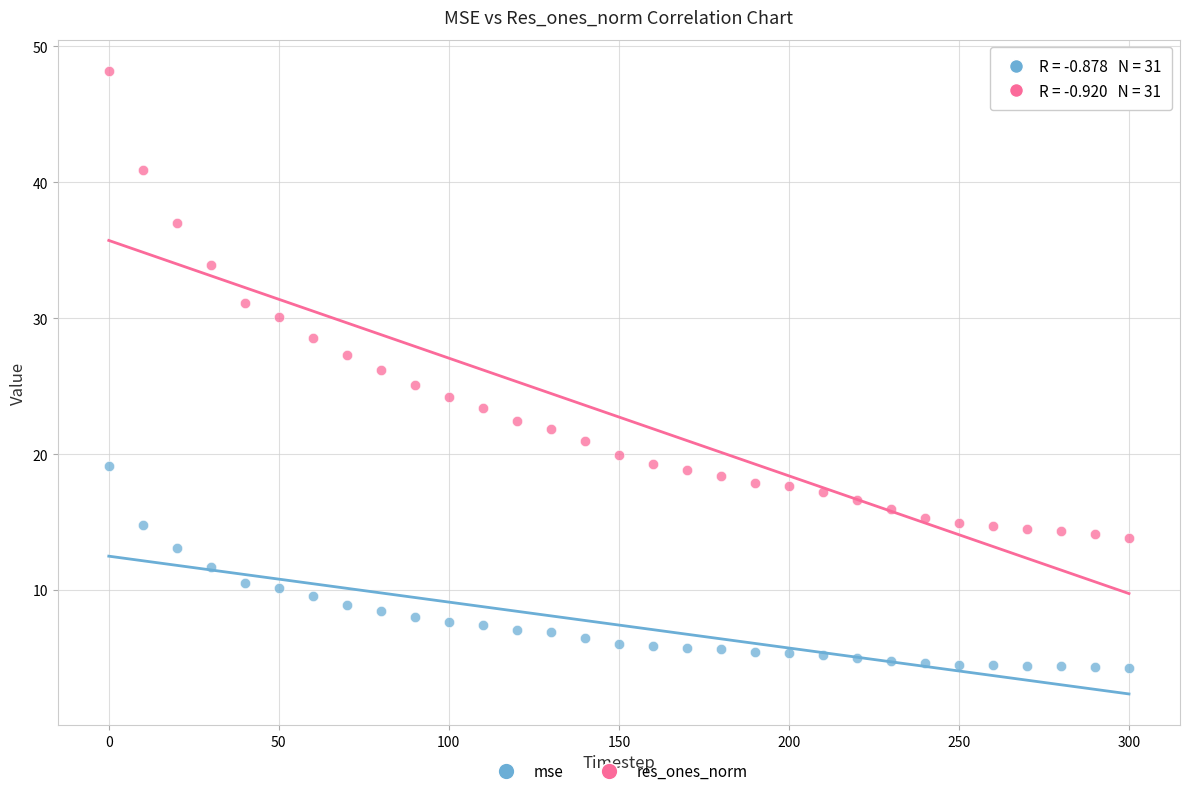

Which series contains the lowest Y value?

mse